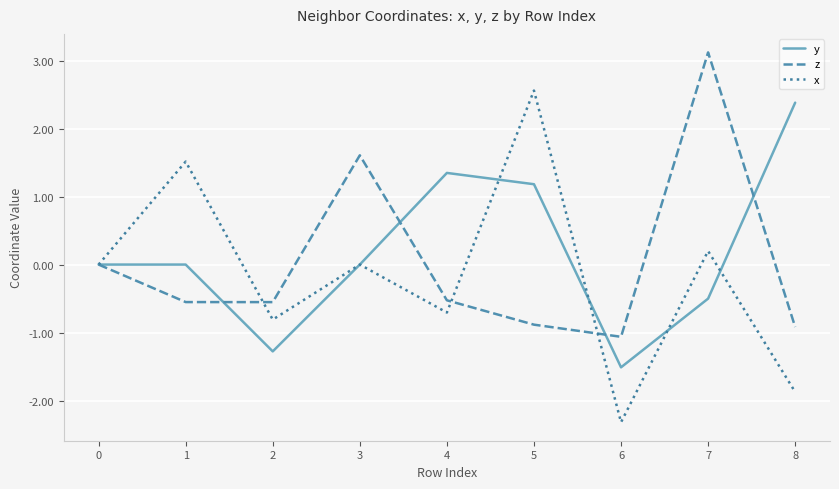

At which label does x reach its minimum?

6